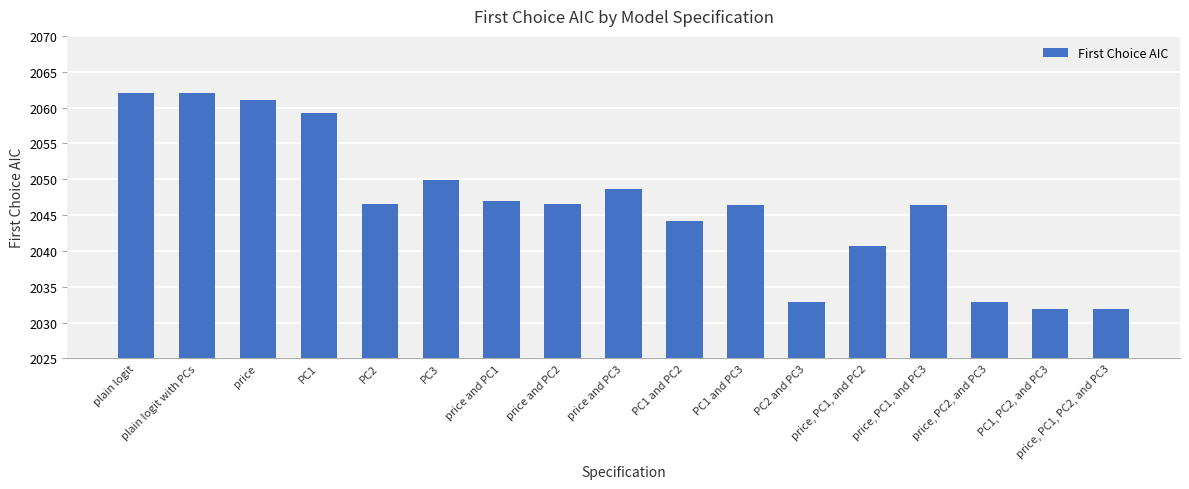

What is the approximate value at plain logit?

2062.0